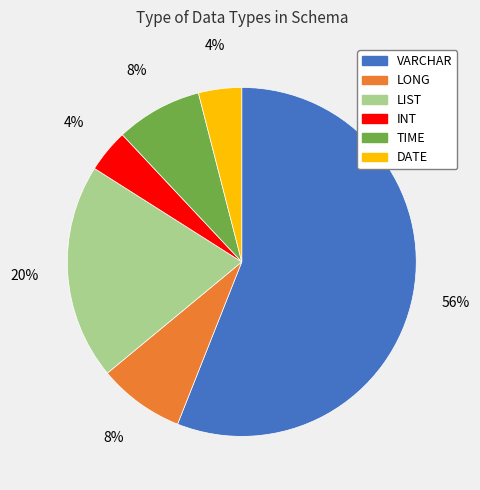

What is the majority slice?

VARCHAR